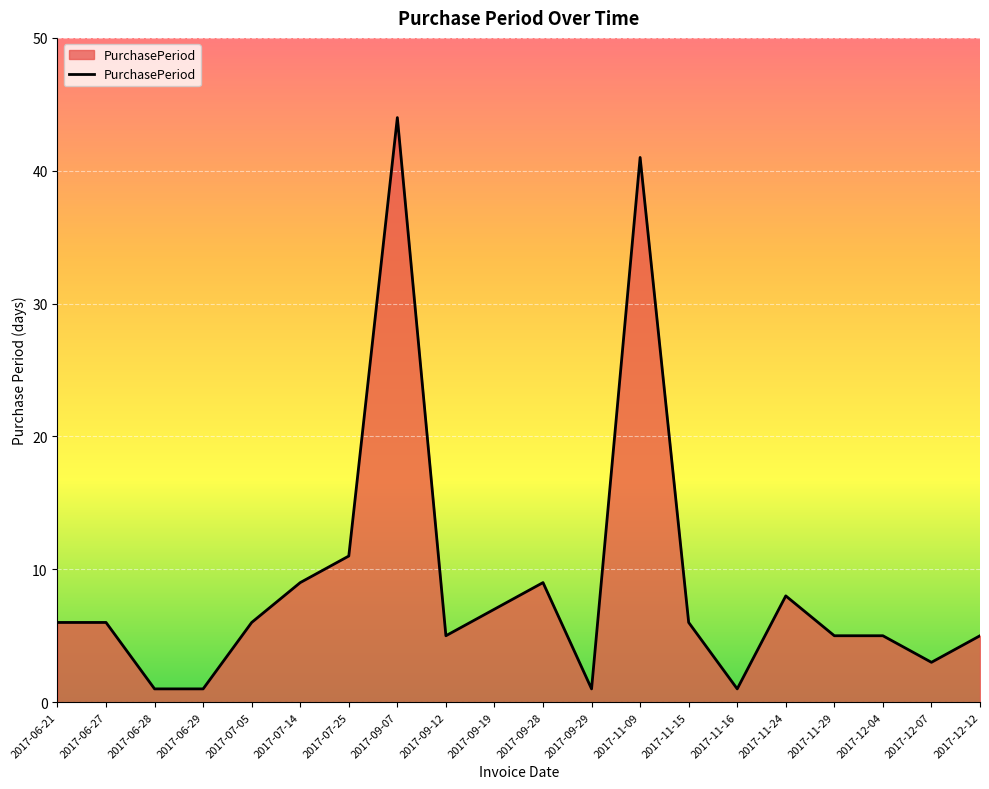

How many lines are shown in the chart?

1